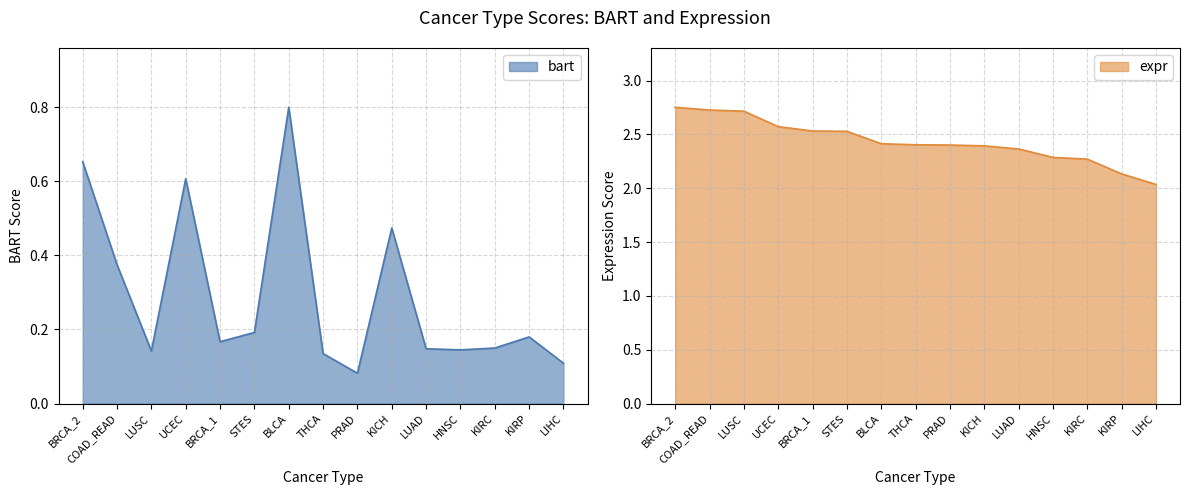

Reading left to right, what are all the values shown in this chart?

bart: 0.7	0.4	0.1	0.6	0.2	0.2	0.8	0.1	0.1	0.5	0.1	0.1	0.1	0.2	0.1
expr: 2.8	2.7	2.7	2.6	2.5	2.5	2.4	2.4	2.4	2.4	2.4	2.3	2.3	2.1	2.0